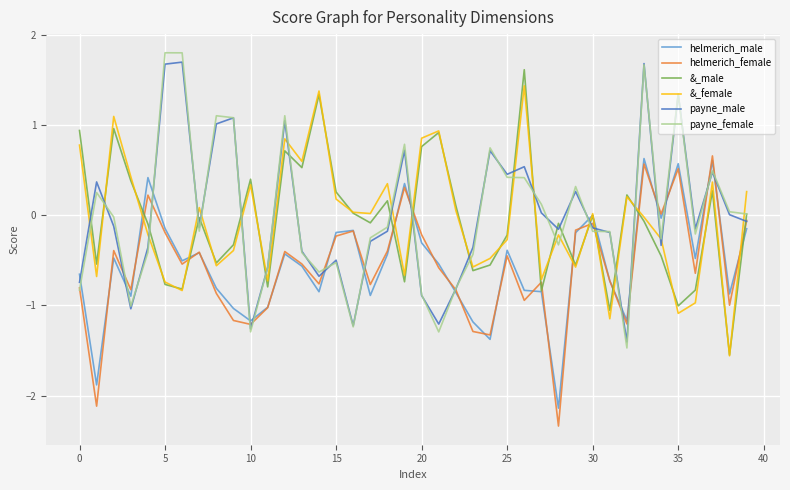

What are all the series names shown in the legend?

helmerich_male, helmerich_female, &_male, &_female, payne_male, payne_female